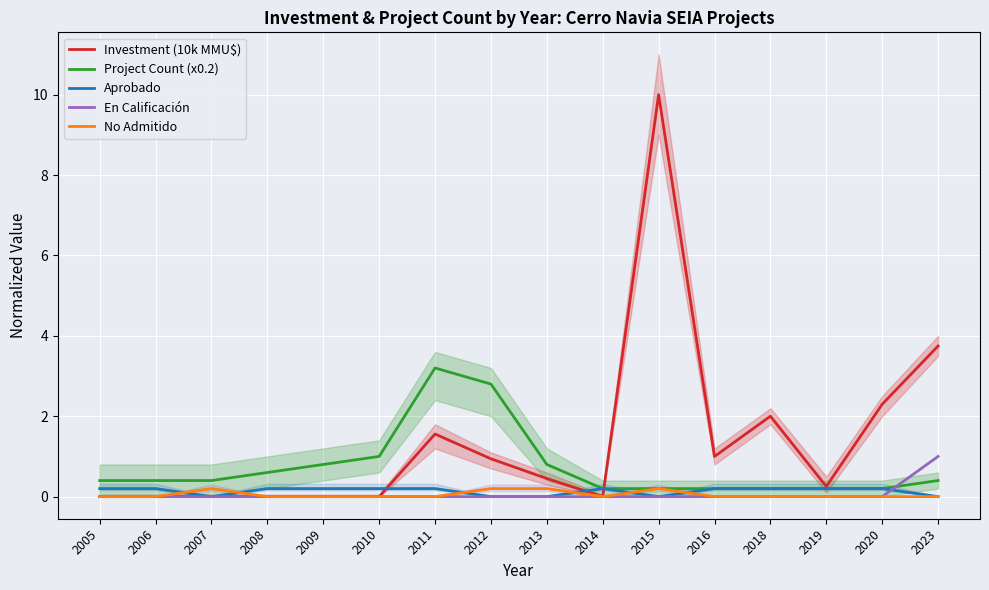

True or false: No Admitido has a value of 0.0 at 2020.

True